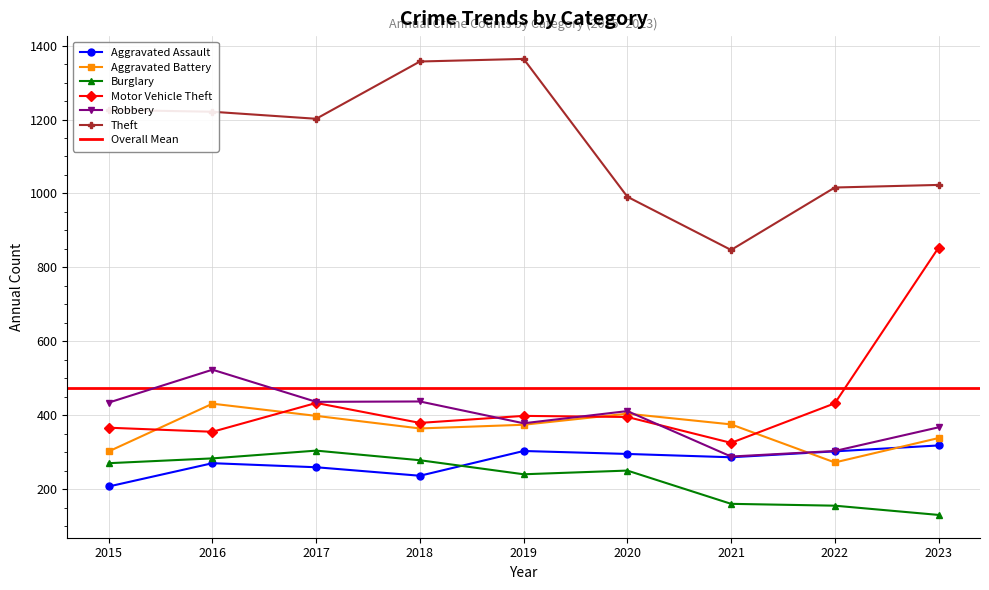

What is the maximum value for Theft?

1364